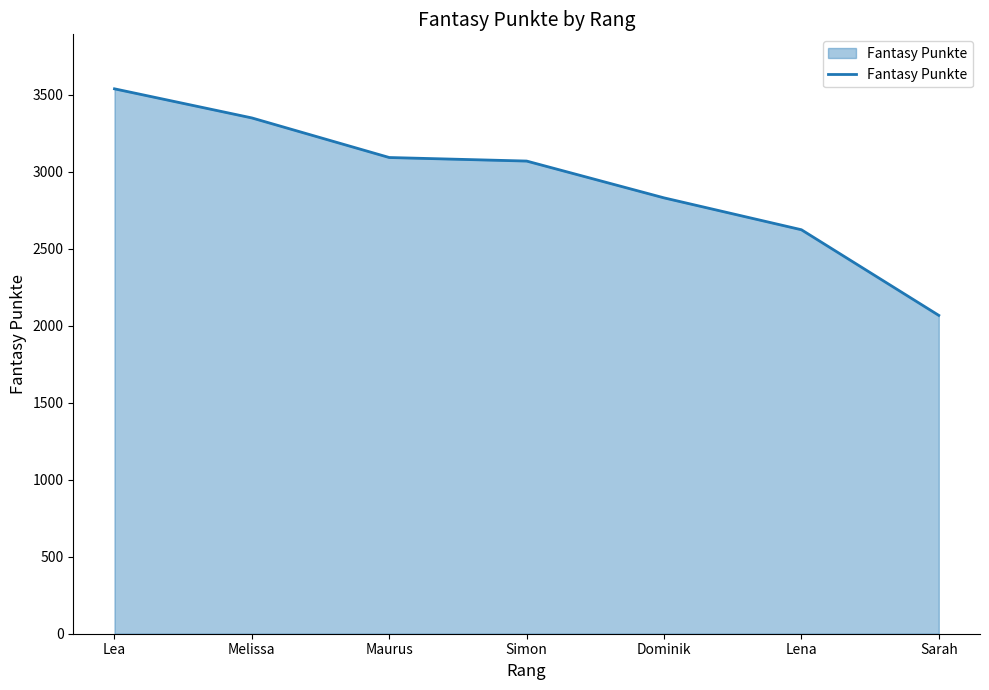

Does the chart have visible grid lines?

No